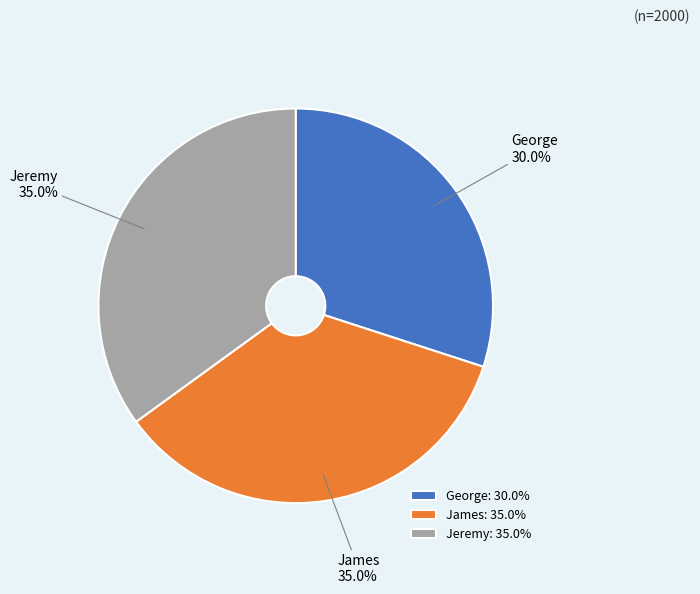

What percentage is the Jeremy slice, to the nearest percent?

35%